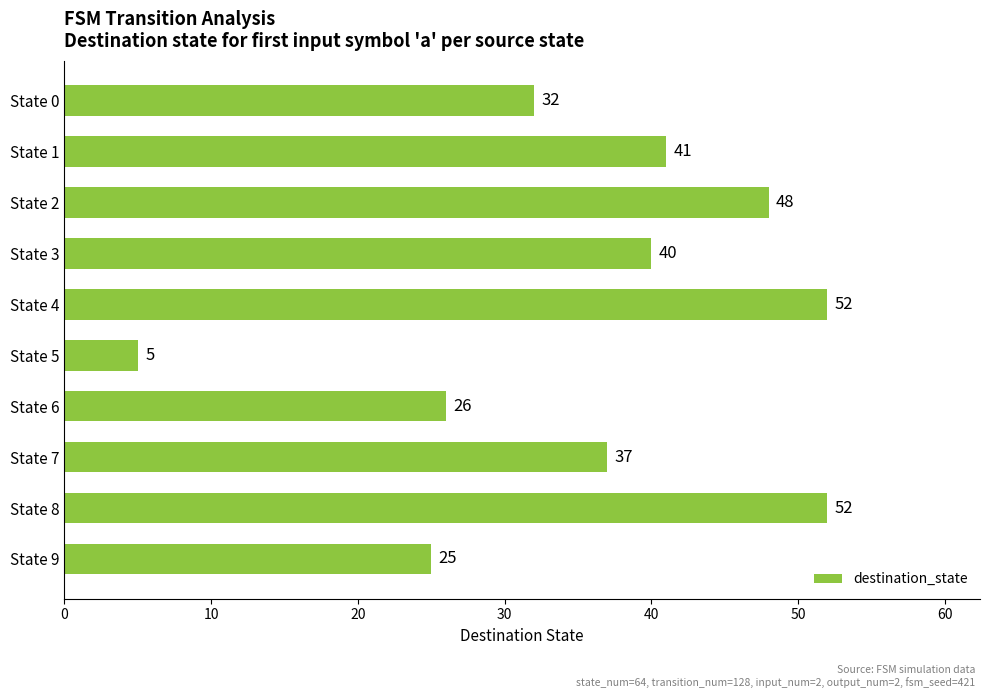

What is the greatest value displayed?

52